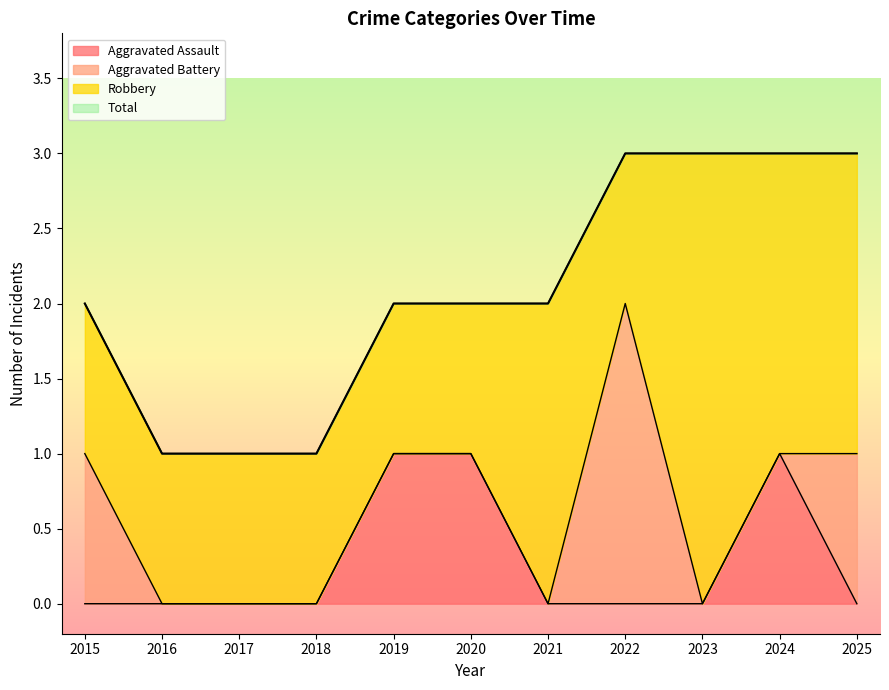

True or false: Aggravated Assault has more than 0 interior local peaks.

True